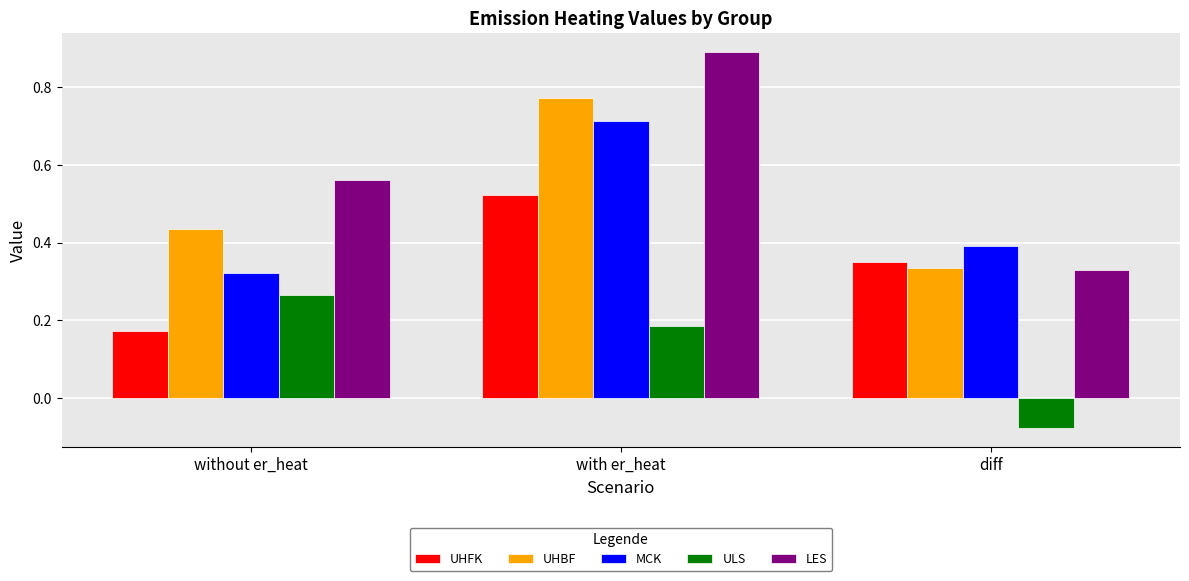

What is the sum of all UHBF values?

1.5